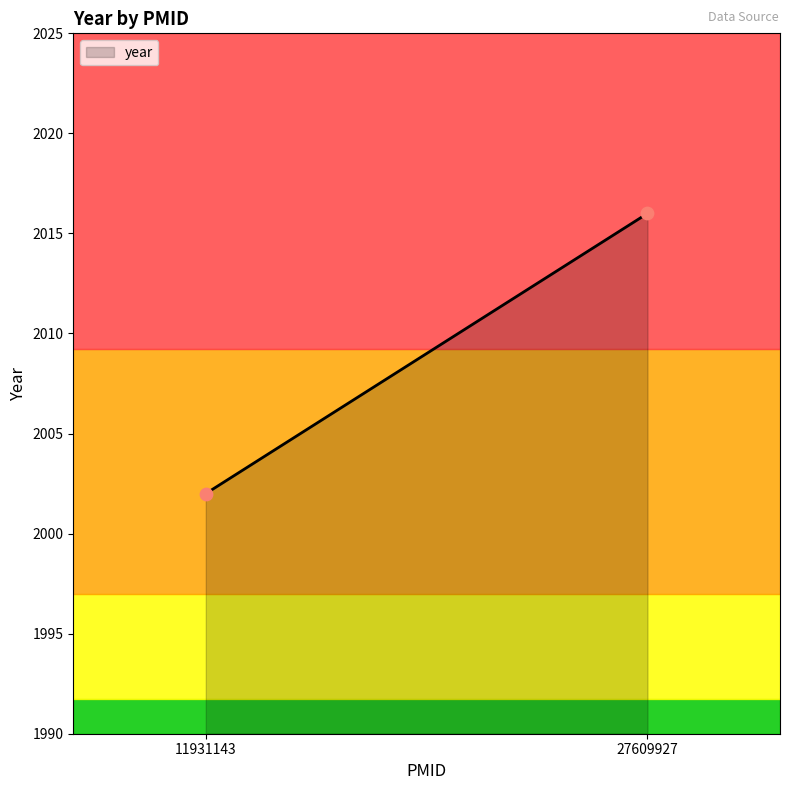

What is the average Y value?

2009